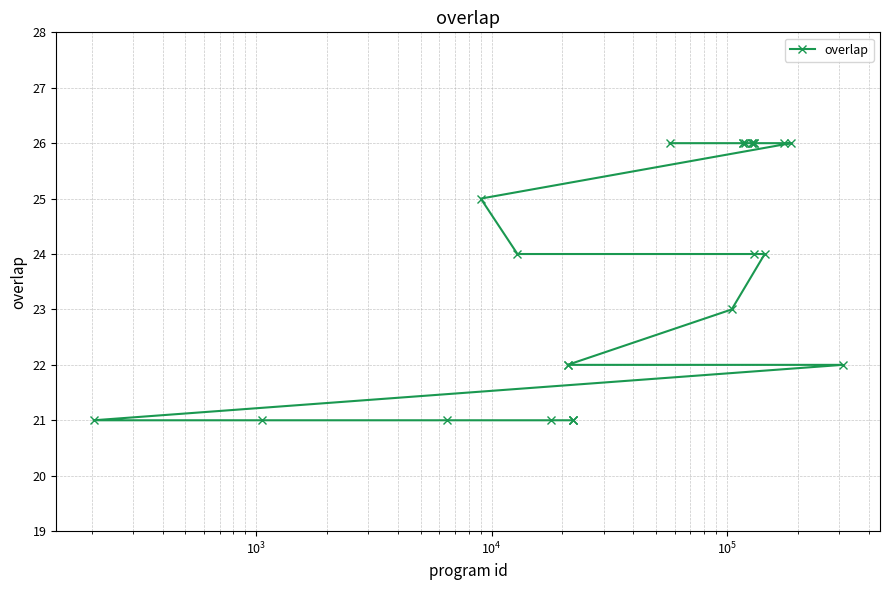

What is the greatest value displayed?

26